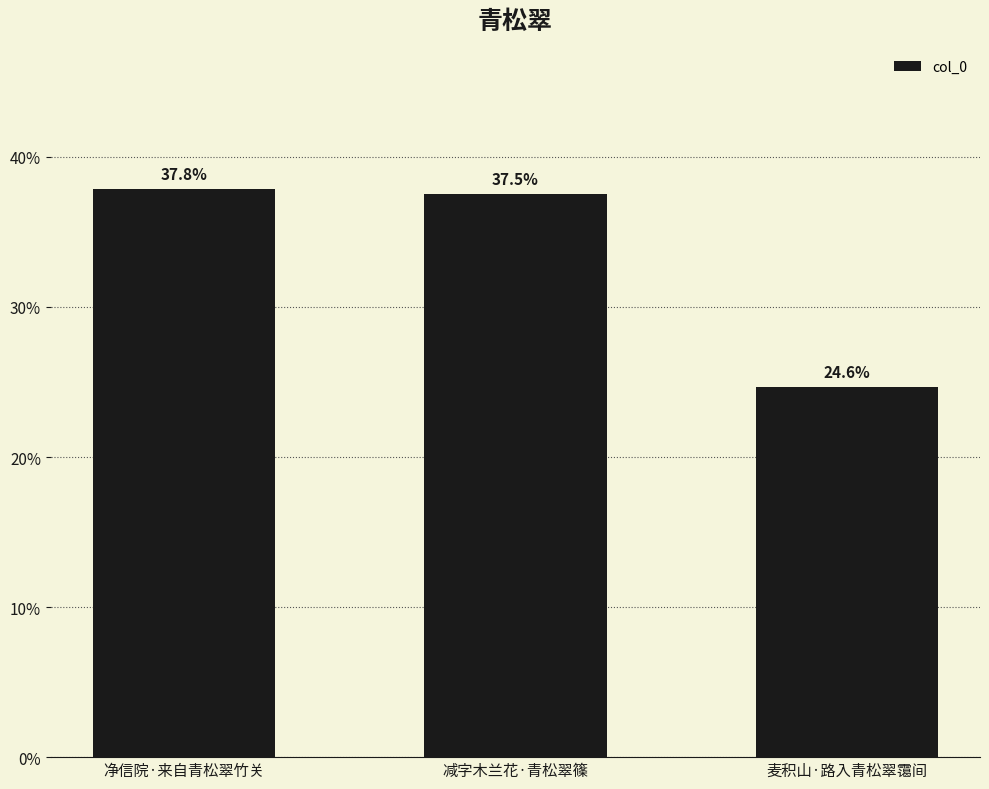

What is the difference between the maximum and second lowest values?

0.3